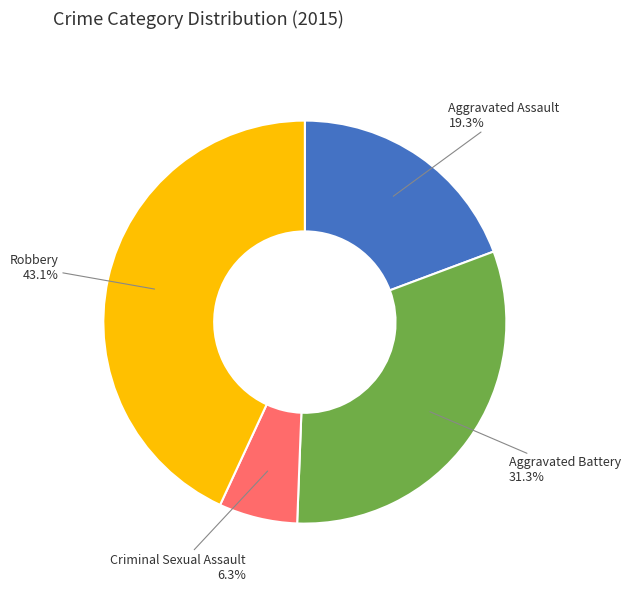

Is it true that Criminal Sexual Assault is 1% of the pie?

False